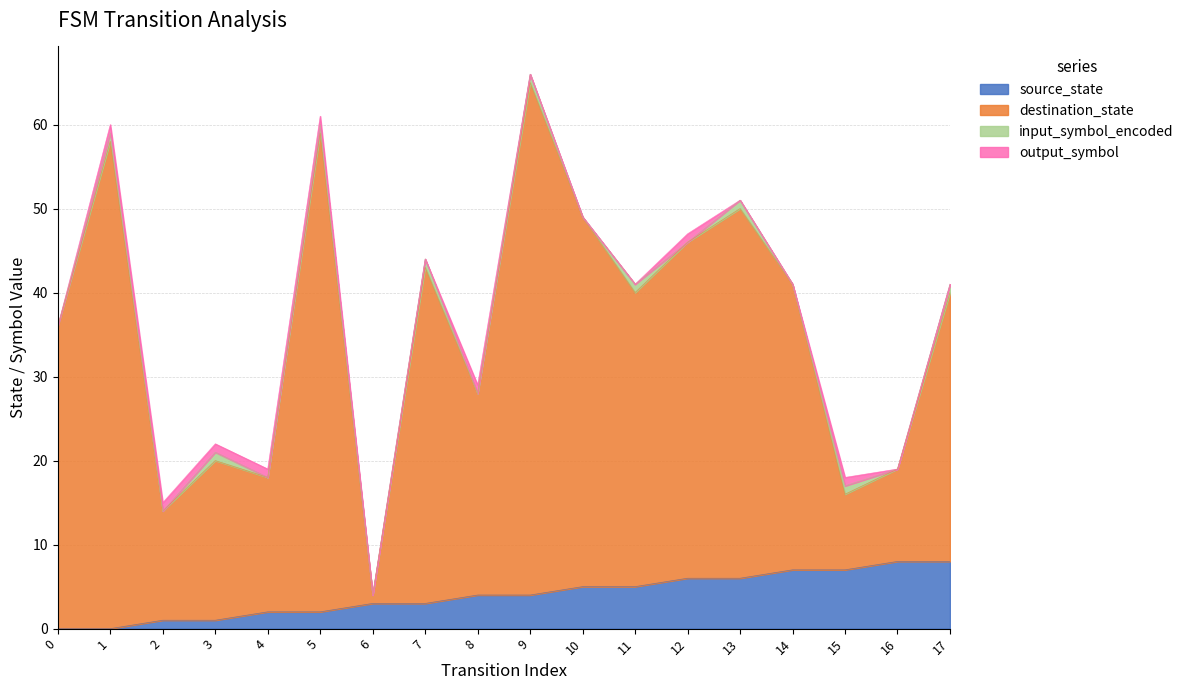

Which series has the largest range (max minus min)?

destination_state